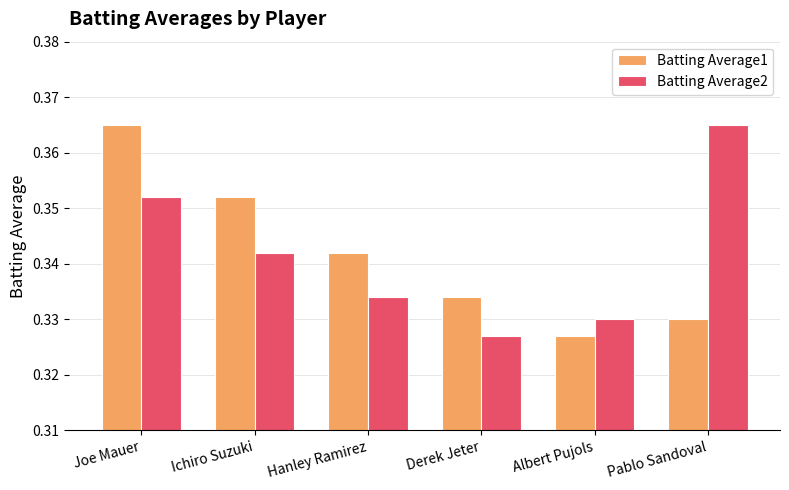

Count the Batting Average1 values in the range 0 to 1.

6